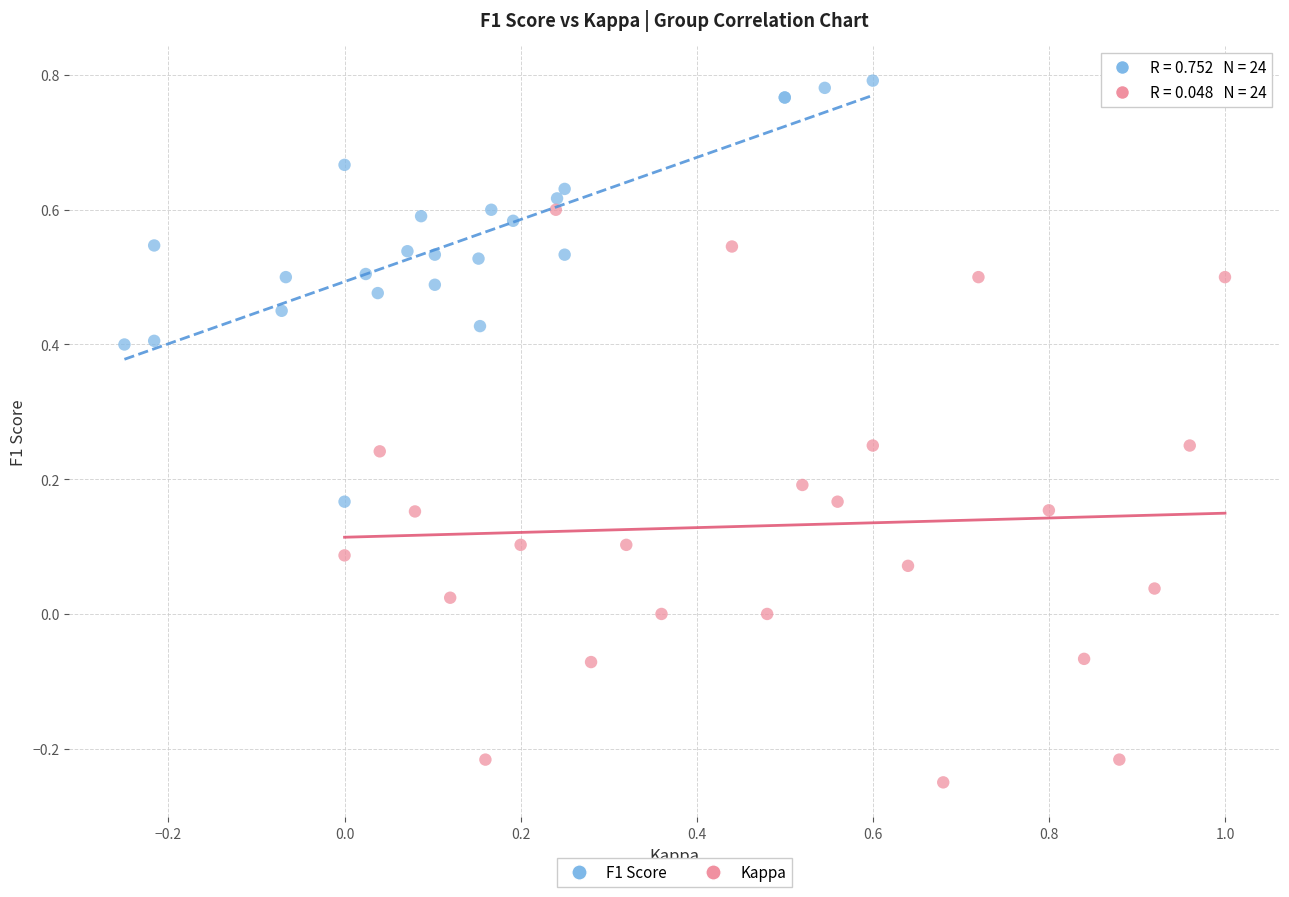

Which series contains the lowest Y value?

Kappa